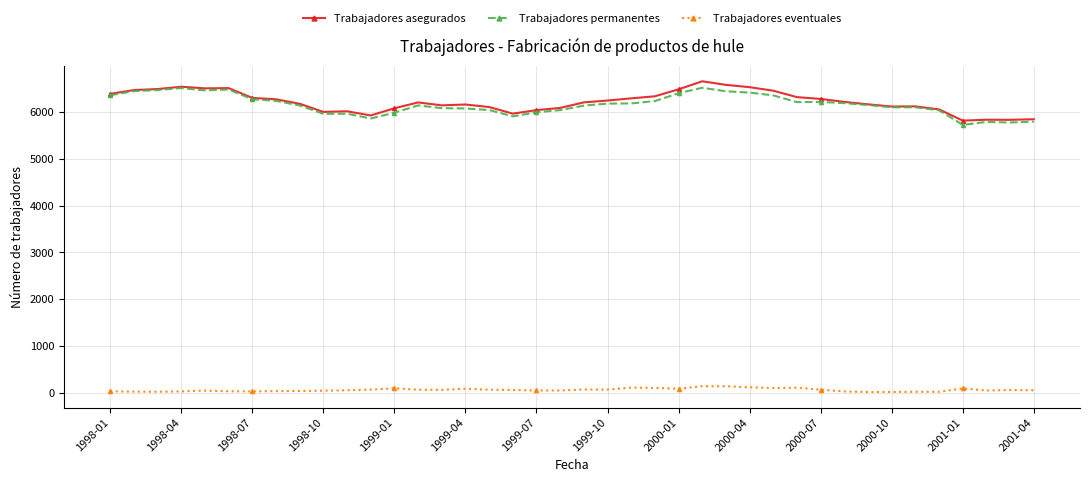

What is the maximum value shown in the chart?

6663